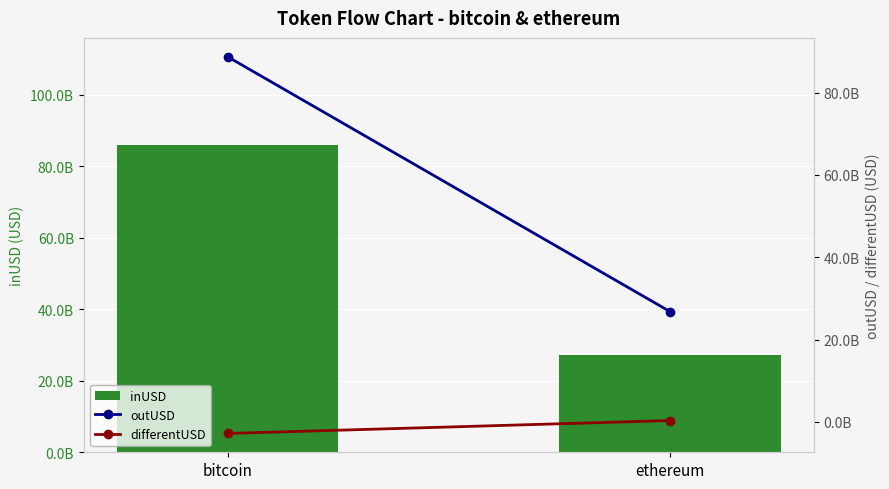

What are all the series names shown in the legend?

inUSD, outUSD, differentUSD